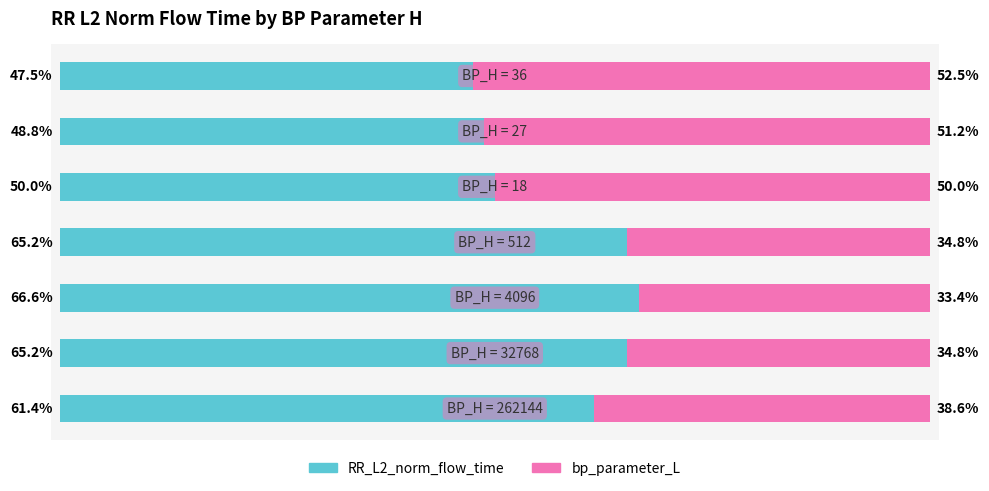

Which series has the largest total across all categories?

RR_L2_norm_flow_time